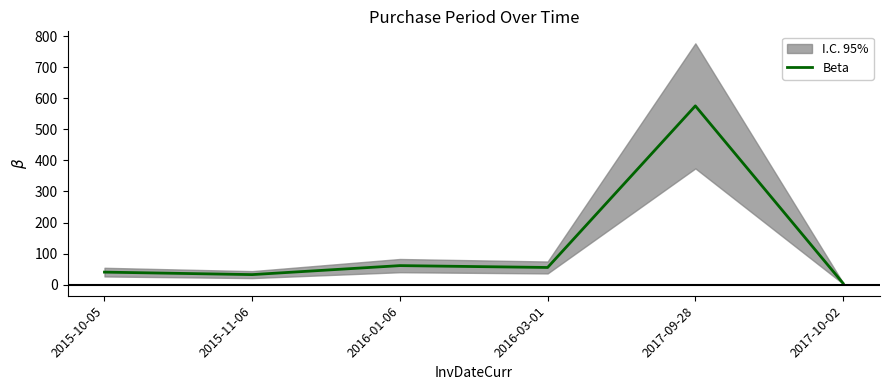

How many values exceed 55?

2